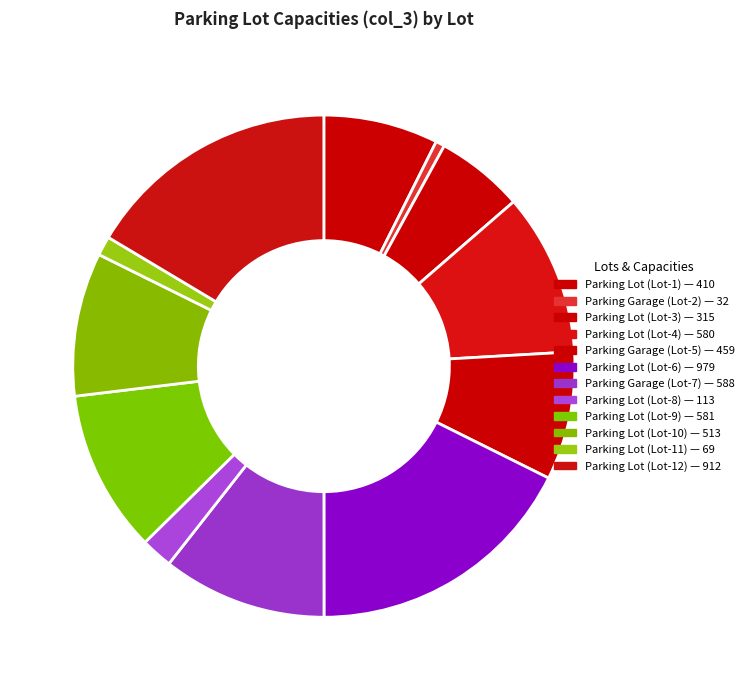

True or false: Parking Garage (Lot-5) accounts for 20% of the total.

False